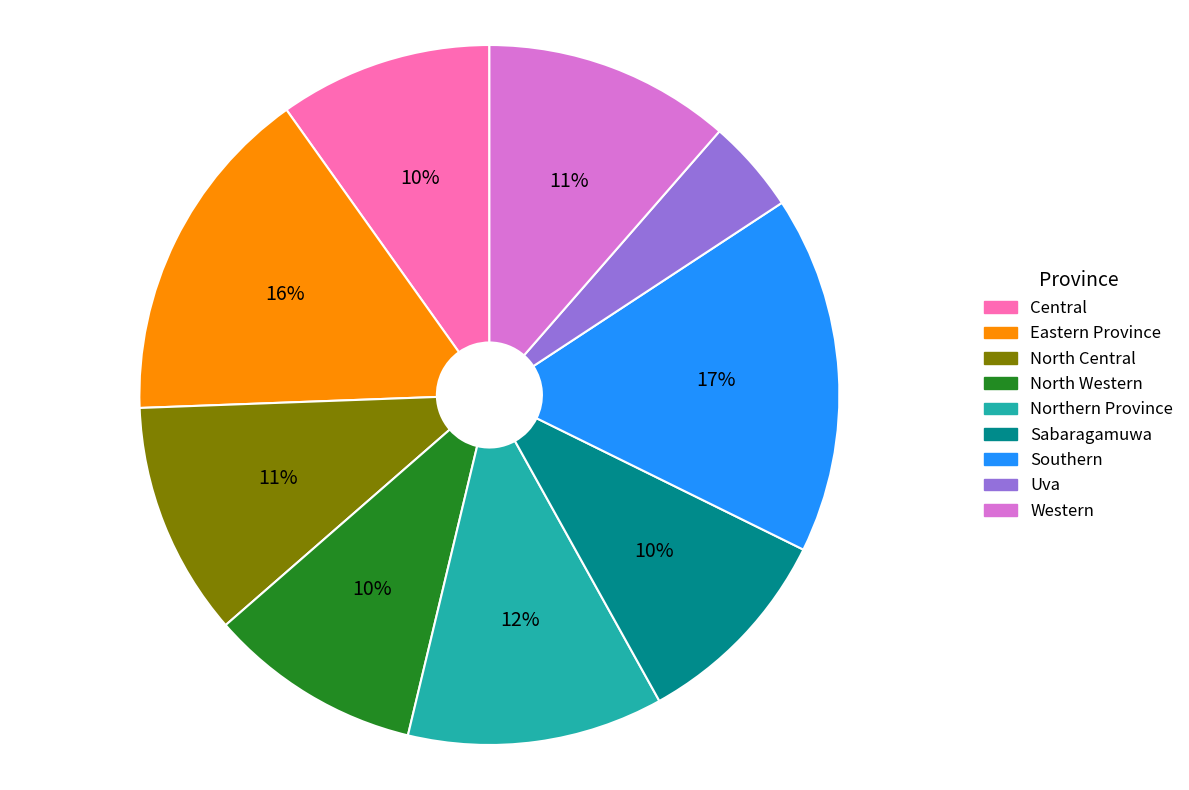

How many slices are in this pie chart?

9